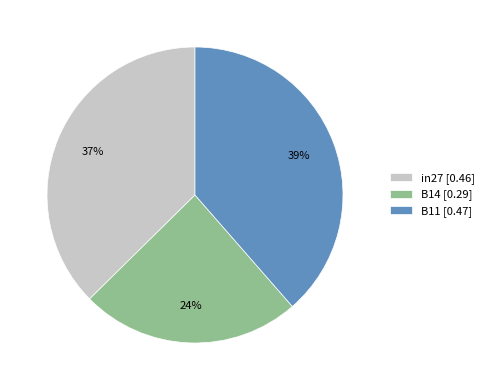

Do B11 and B14 together represent more than half of the pie?

Yes